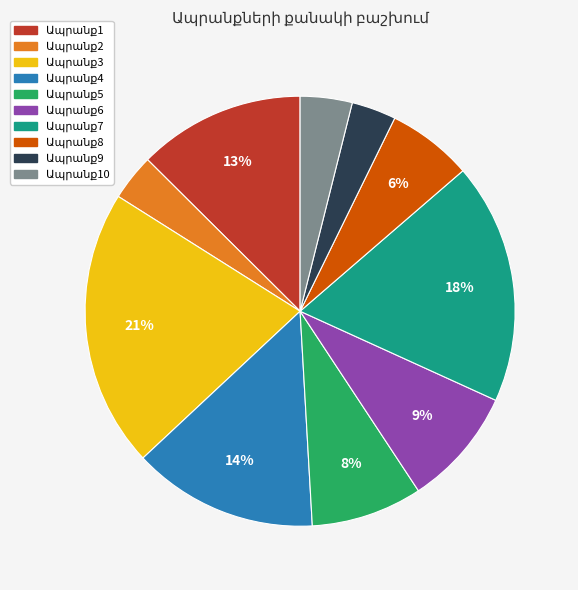

To the nearest percent, what is the difference between the largest and smallest slice percentages?

18%